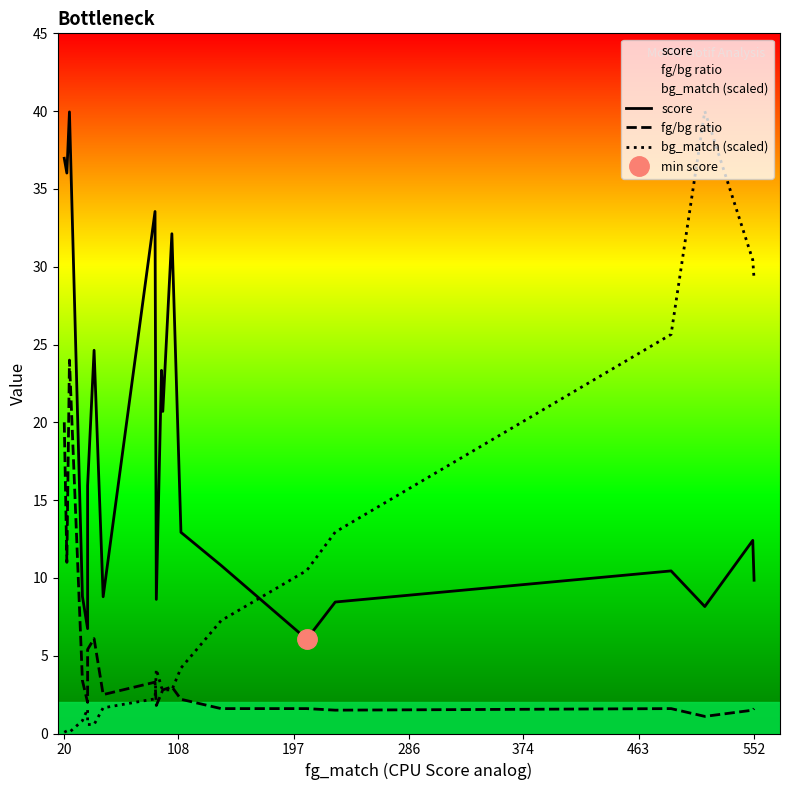

Which series has the largest range (max minus min)?

bg_match (scaled)